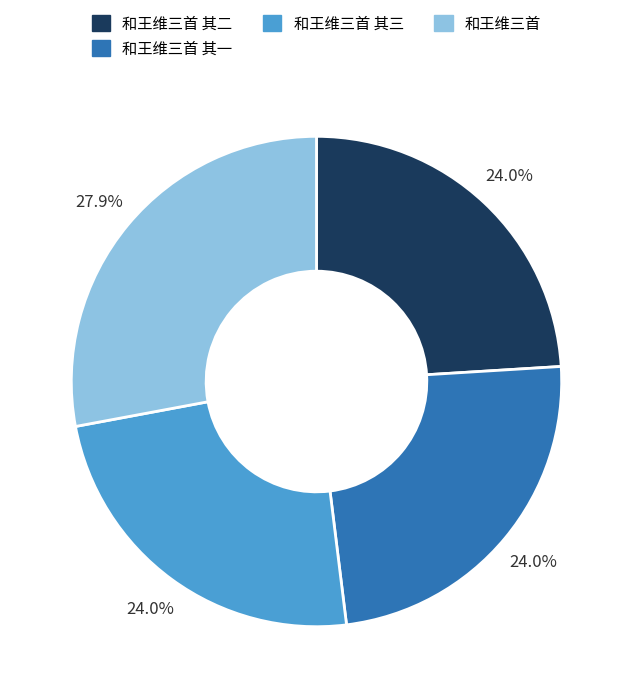

Is there a majority slice in this chart?

No